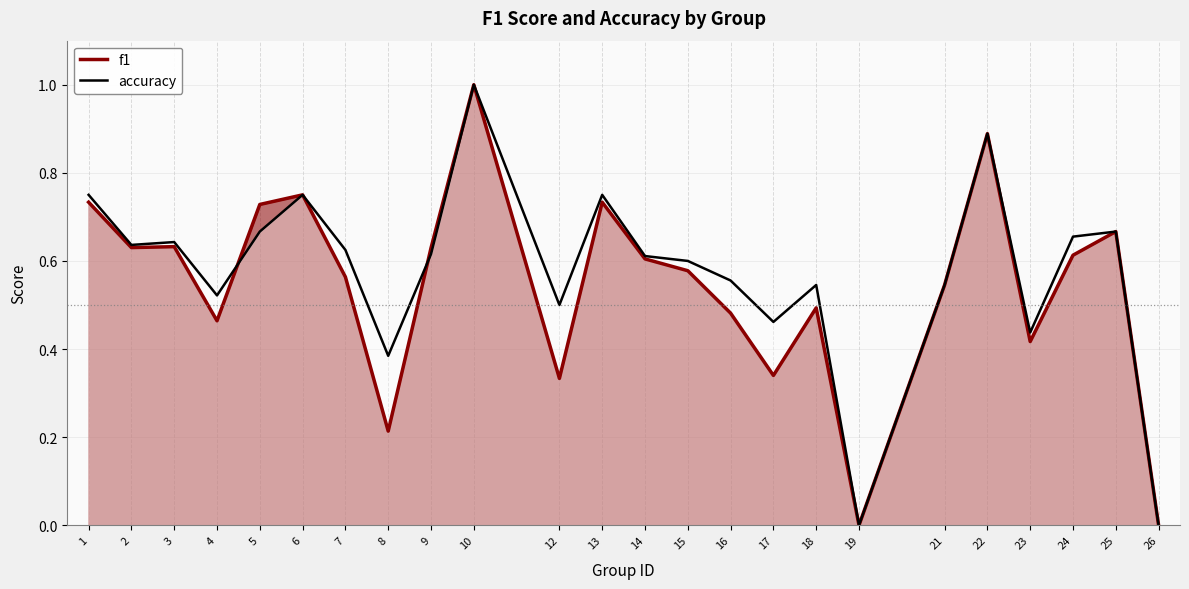

At which category does f1 reach its first local peak?

3